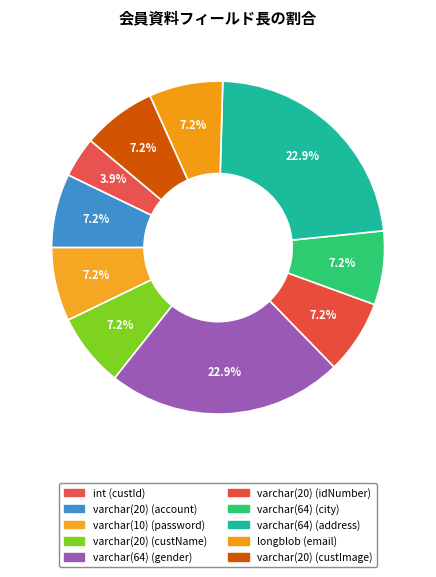

Count the number of slices in the pie.

10